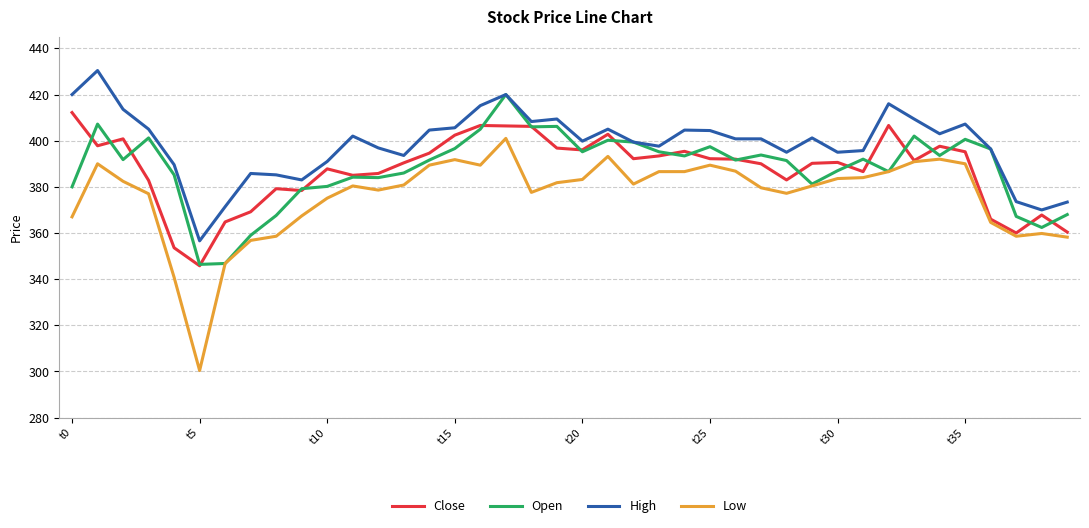

What are all the series names shown in the legend?

Close, Open, High, Low